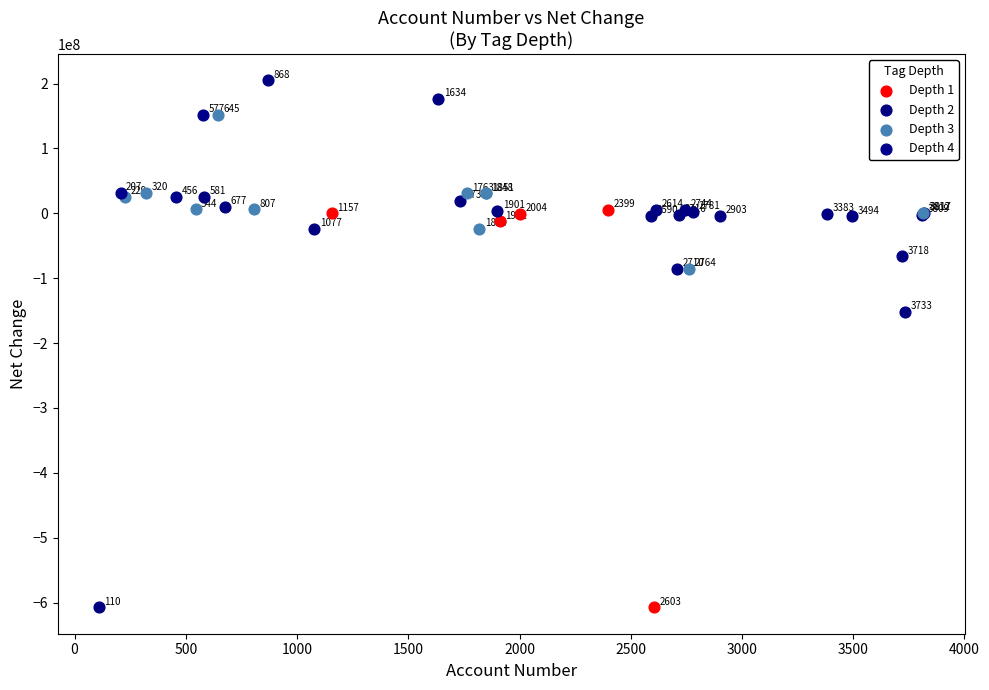

Which series has the widest spread of Y values?

Depth 2